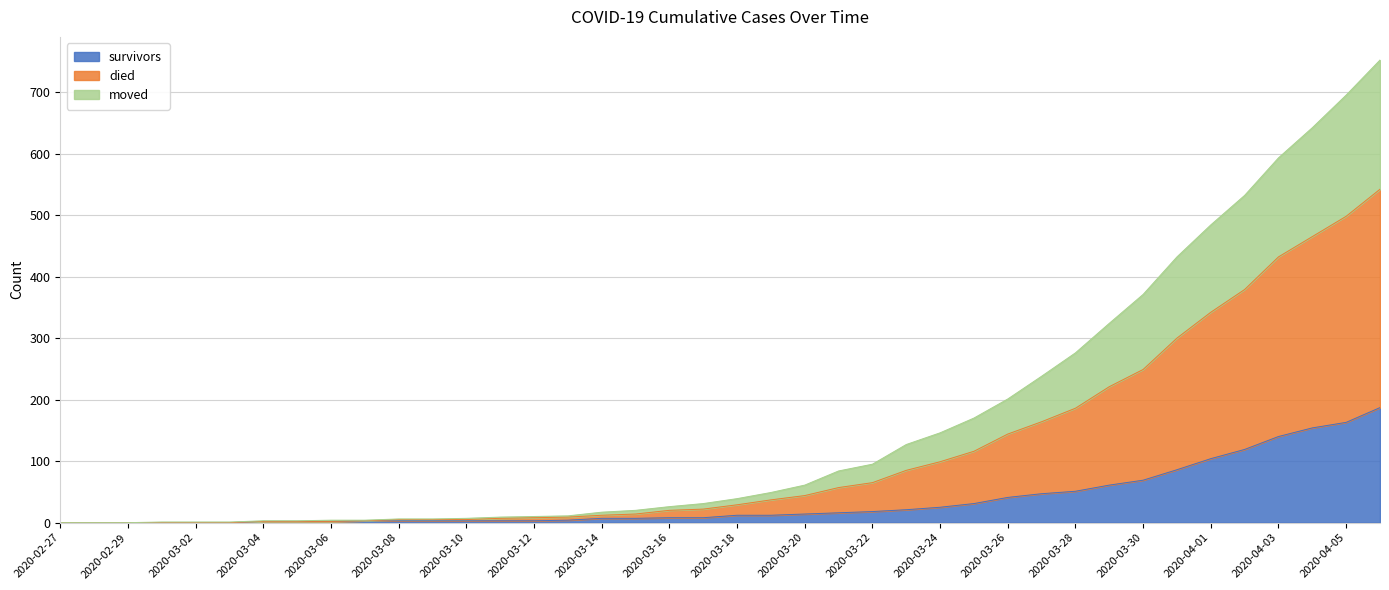

Is the value of died at 2020-03-25 greater than the value of moved at 2020-03-18?

Yes